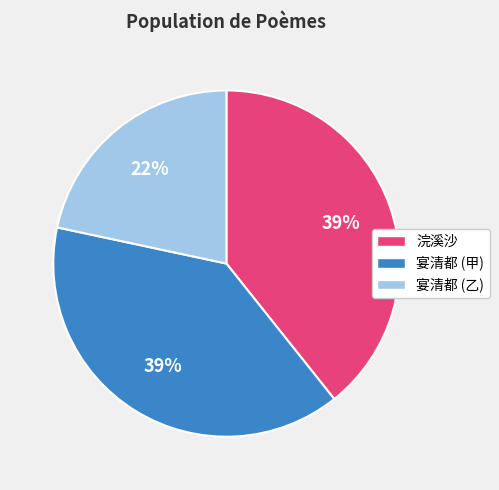

Does any single category account for the majority?

No